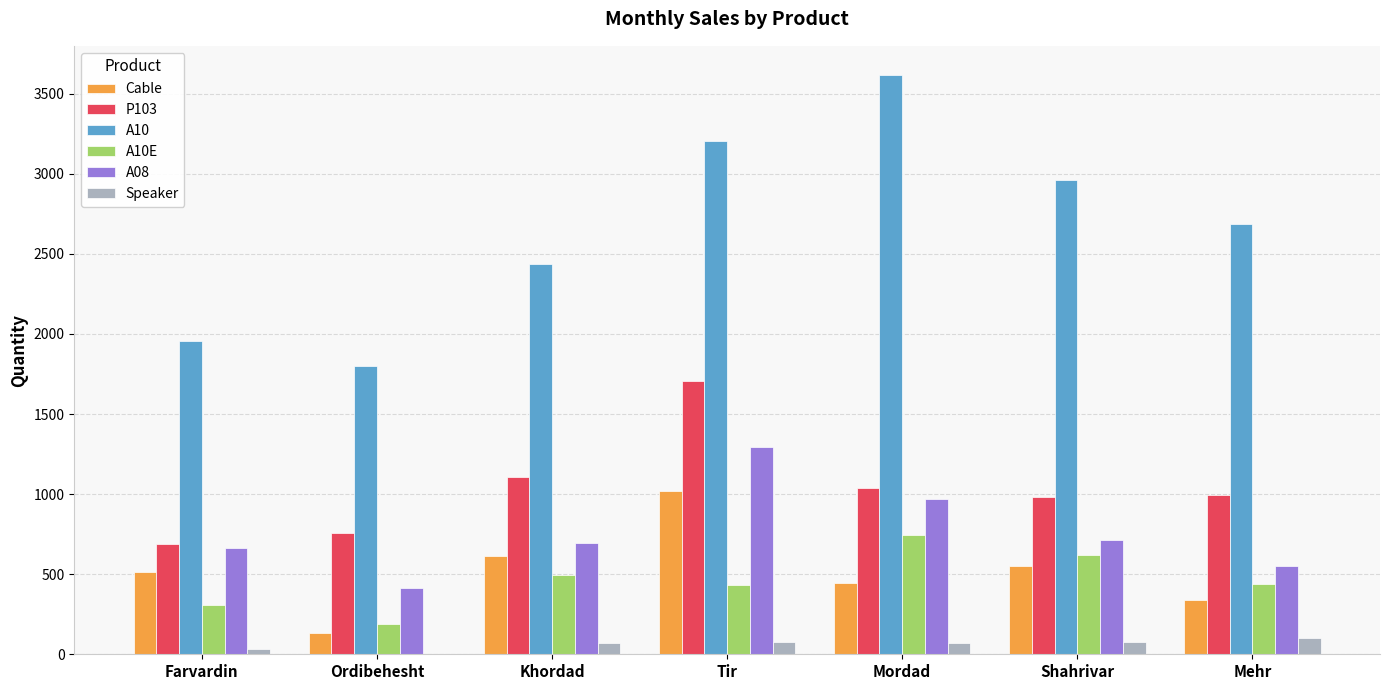

What is the sum of the Cable values at Khordad and Shahrivar?

1166